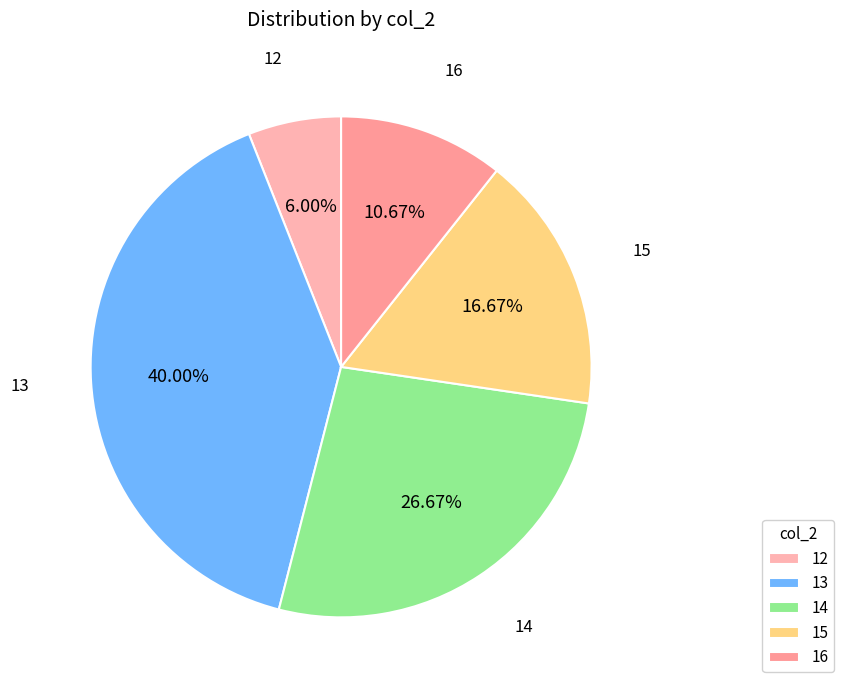

Does 15 account for over 50% of the chart?

No